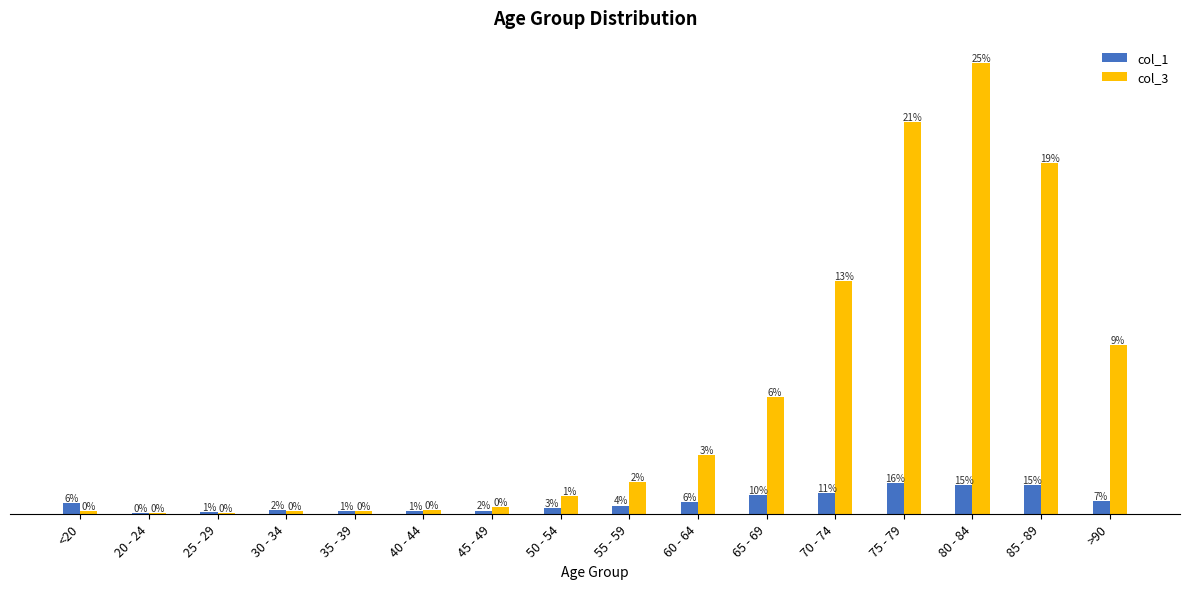

What position from the right is 50 - 54?

9